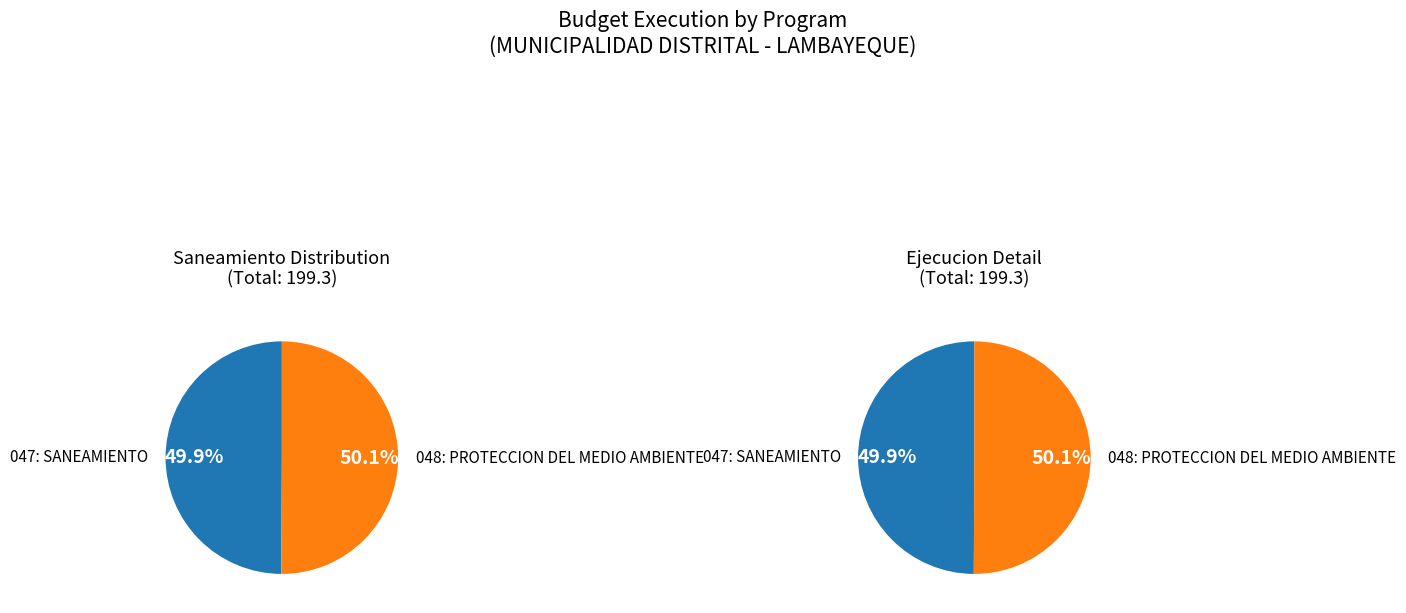

Which has a higher value, 047: SANEAMIENTO or 048: PROTECCION DEL MEDIO AMBIENTE?

048: PROTECCION DEL MEDIO AMBIENTE